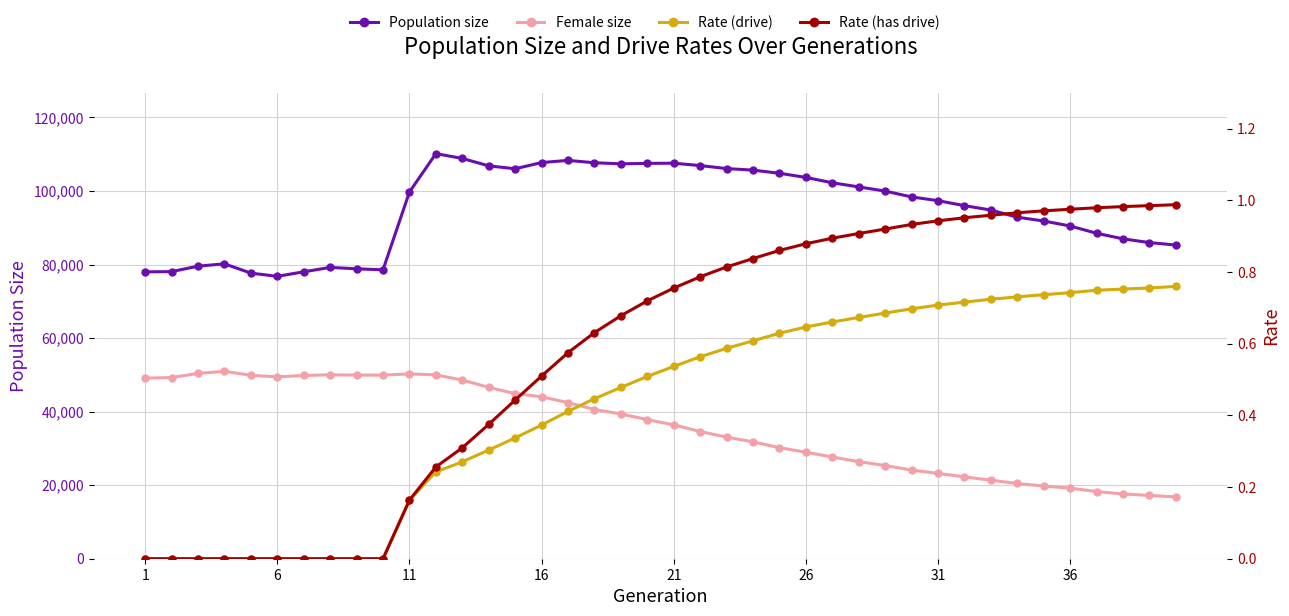

What is the greatest value displayed?

110147.0